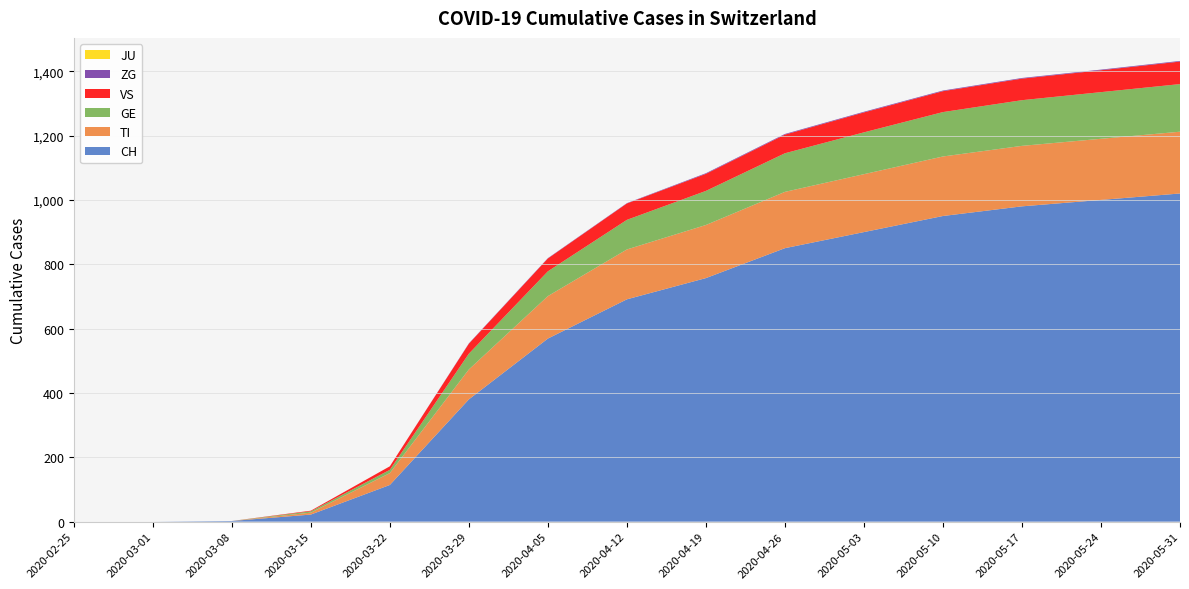

Reading right to left, list all the values displayed in this chart.

CH: 2020-05-31=1020	2020-05-24=1000	2020-05-17=980	2020-05-10=950	2020-05-03=900	2020-04-26=850	2020-04-19=757	2020-04-12=691	2020-04-05=569	2020-03-29=380	2020-03-22=114	2020-03-15=22	2020-03-08=2	2020-03-01=0	2020-02-25=0
TI: 2020-05-31=192	2020-05-24=190	2020-05-17=188	2020-05-10=185	2020-05-03=180	2020-04-26=175	2020-04-19=165	2020-04-12=155	2020-04-05=132	2020-03-29=93	2020-03-22=37	2020-03-15=6	2020-03-08=0	2020-03-01=0	2020-02-25=0
GE: 2020-05-31=148	2020-05-24=145	2020-05-17=142	2020-05-10=138	2020-05-03=130	2020-04-26=120	2020-04-19=106	2020-04-12=92	2020-04-05=77	2020-03-29=49	2020-03-22=10	2020-03-15=4	2020-03-08=0	2020-03-01=0	2020-02-25=0
VS: 2020-05-31=70	2020-05-24=68	2020-05-17=67	2020-05-10=65	2020-05-03=62	2020-04-26=58	2020-04-19=53	2020-04-12=51	2020-04-05=40	2020-03-29=31	2020-03-22=11	2020-03-15=2	2020-03-08=0	2020-03-01=0	2020-02-25=0
ZG: 2020-05-31=2	2020-05-24=2	2020-05-17=2	2020-05-10=2	2020-05-03=2	2020-04-26=2	2020-04-19=2	2020-04-12=1	2020-04-05=1	2020-03-29=1	2020-03-22=0	2020-03-15=0	2020-03-08=0	2020-03-01=0	2020-02-25=0
JU: 2020-05-31=0	2020-05-24=0	2020-05-17=0	2020-05-10=0	2020-05-03=0	2020-04-26=0	2020-04-19=0	2020-04-12=0	2020-04-05=0	2020-03-29=0	2020-03-22=0	2020-03-15=0	2020-03-08=0	2020-03-01=0	2020-02-25=0